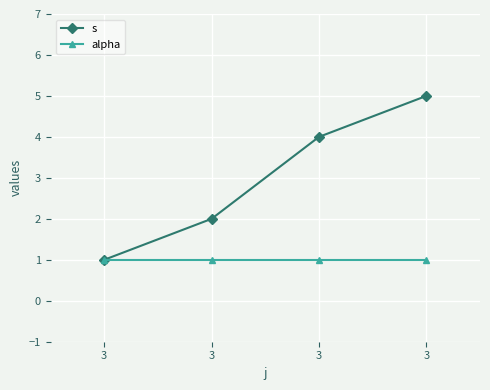

At how many categories does at least one series exceed 3?

2